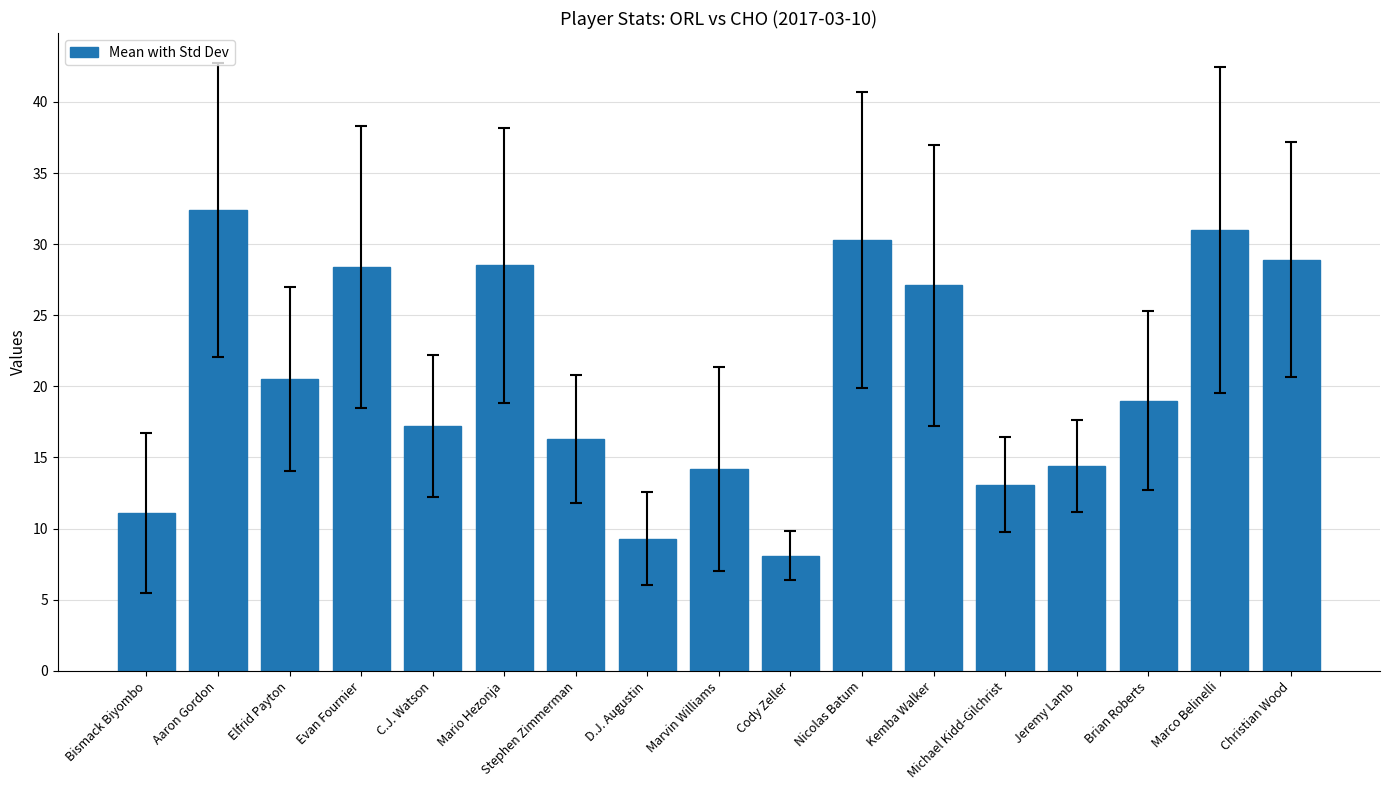

What is the smallest value displayed?

8.1